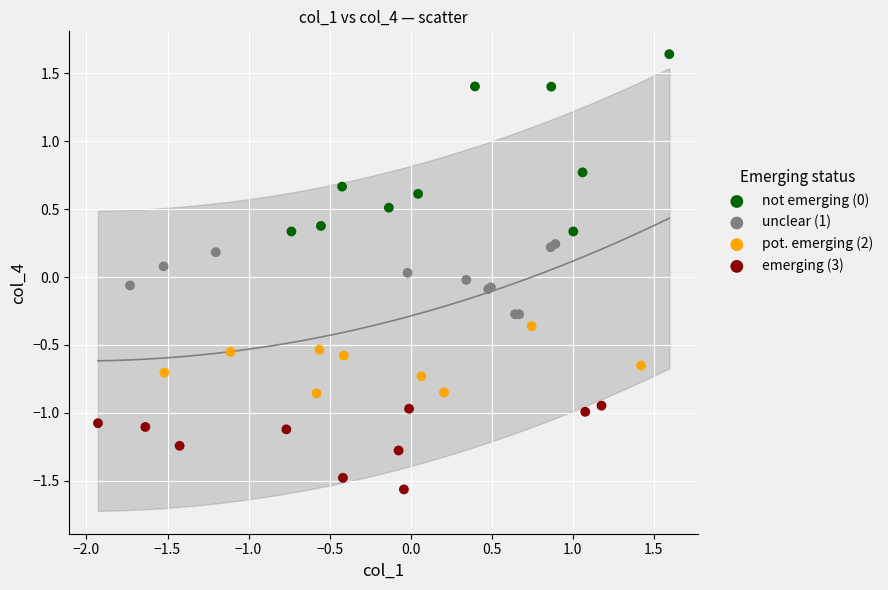

Which series contains the lowest Y value?

emerging (3)